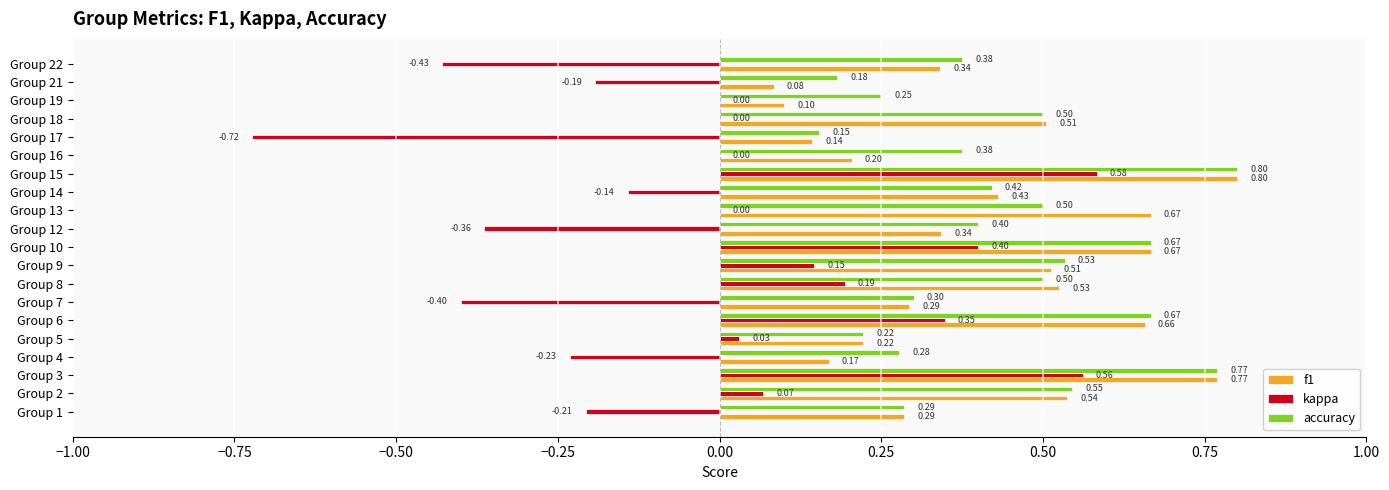

Between Group 6 and Group 9, which series saw the biggest shift?

kappa